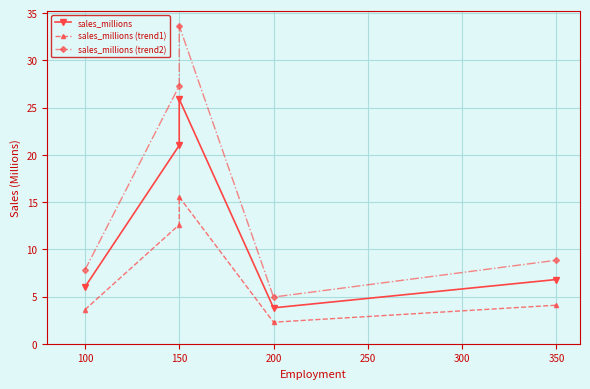

How many interior local peaks does the sales_millions (trend2) series have?

1